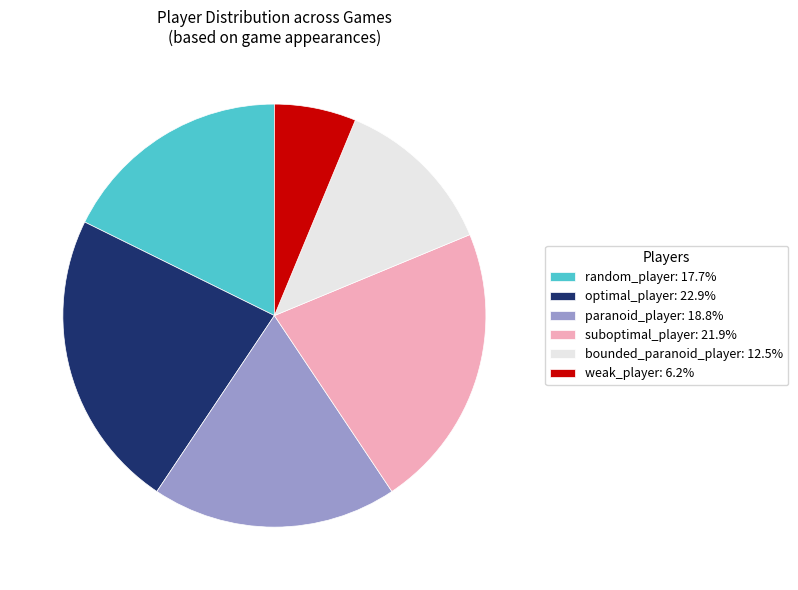

Which category has the smallest portion of the pie?

weak_player